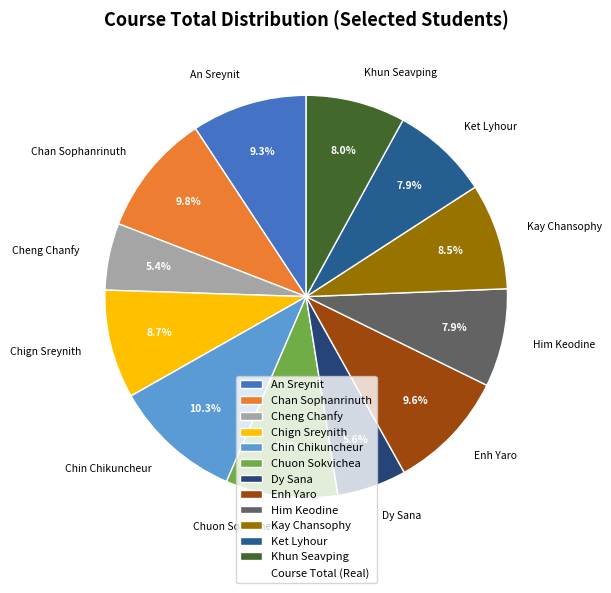

Is Cheng Chanfy the majority of the pie?

No